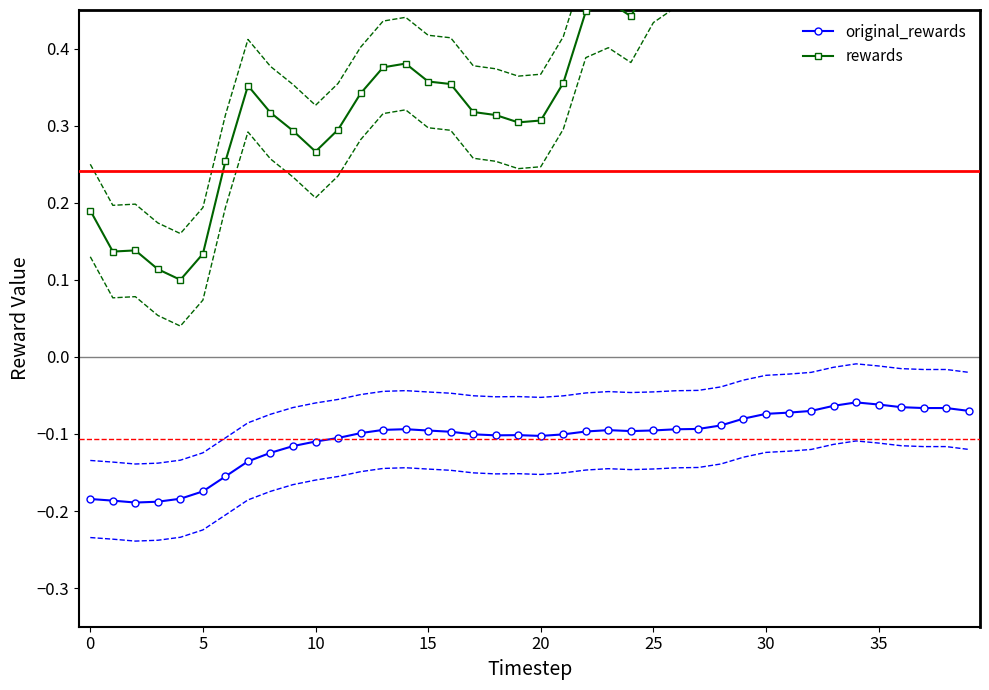

Reading right to left, transcribe all the data shown in this chart.

original_rewards: -0.1	-0.1	-0.1	-0.1	-0.1	-0.1	-0.1	-0.1	-0.1	-0.1	-0.1	-0.1	-0.1	-0.1	-0.1	-0.1	-0.1	-0.1	-0.1	-0.1	-0.1	-0.1	-0.1	-0.1	-0.1	-0.1	-0.1	-0.1	-0.1	-0.1	-0.1	-0.1	-0.1	-0.2	-0.2	-0.2	-0.2	-0.2	-0.2	-0.2
rewards: 0.6	0.6	0.6	0.6	0.7	0.7	0.7	0.7	0.7	0.7	0.7	0.6	0.5	0.5	0.5	0.4	0.5	0.4	0.4	0.3	0.3	0.3	0.3	0.4	0.4	0.4	0.4	0.3	0.3	0.3	0.3	0.3	0.4	0.3	0.1	0.1	0.1	0.1	0.1	0.2